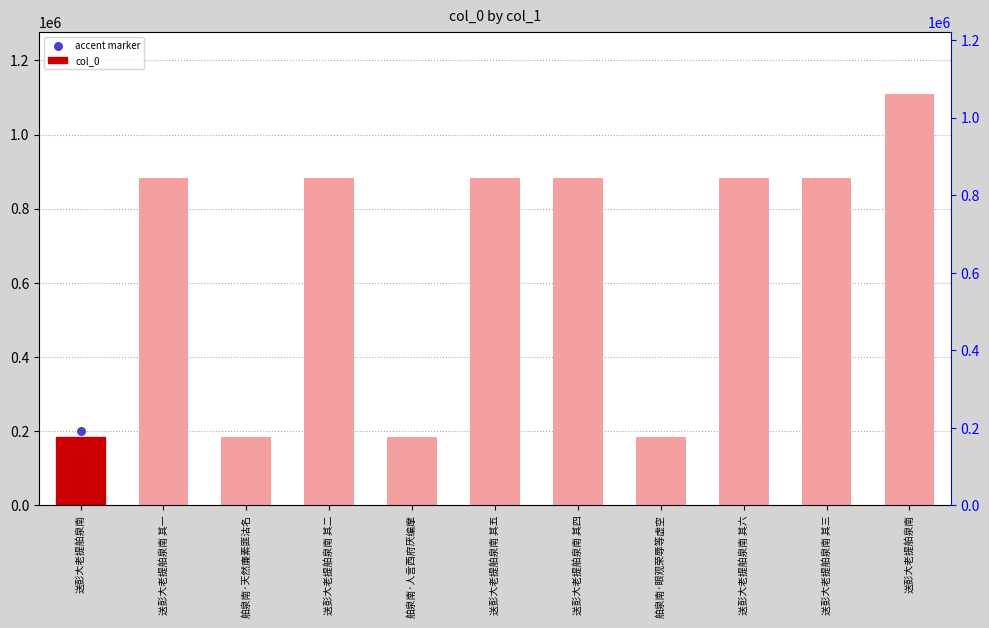

Which has a higher value, 送彭大老提舶泉南 其五 or 送彭大老提舶泉南 其二?

送彭大老提舶泉南 其二